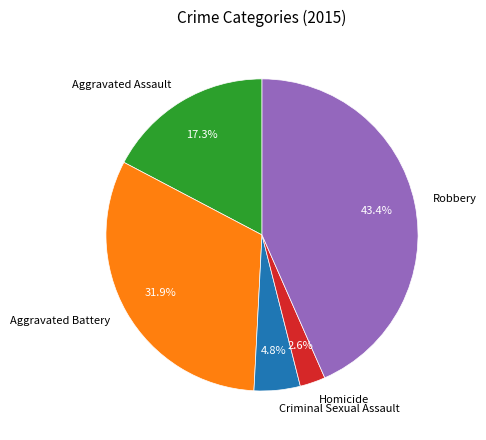

What is the largest slice in the pie chart?

Robbery